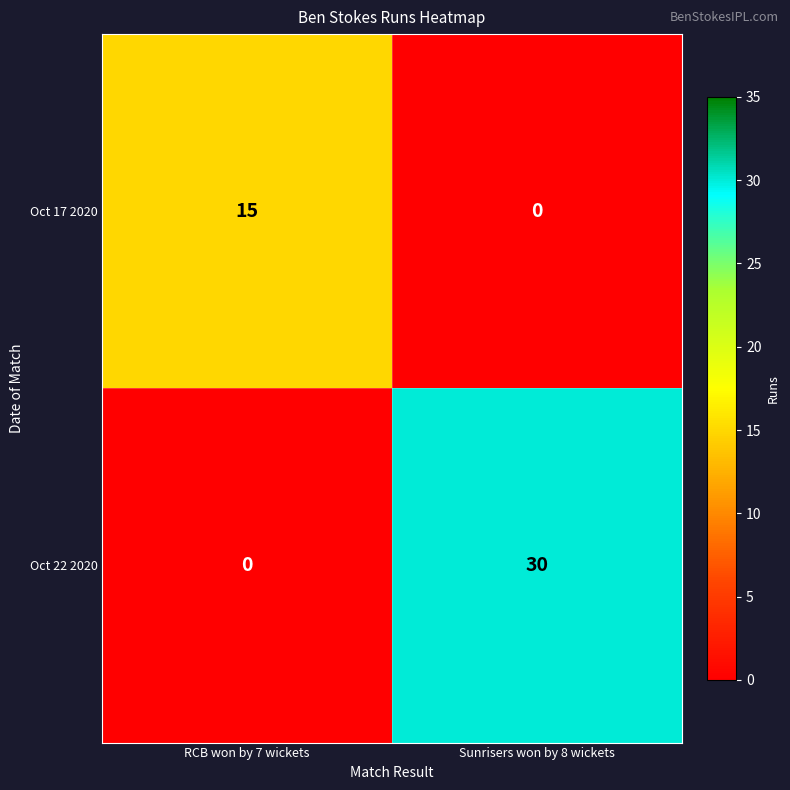

What is the average value of the Oct 22 2020 series?

15